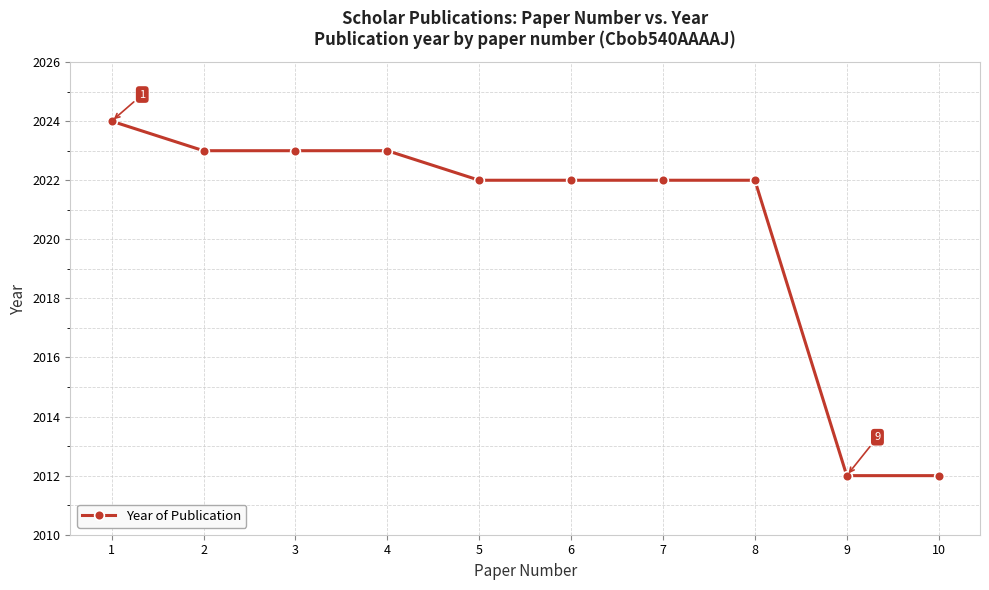

What is the maximum value shown in the chart?

2024